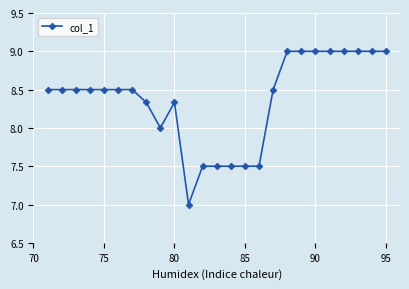

What is the minimum value shown in the chart?

7.0